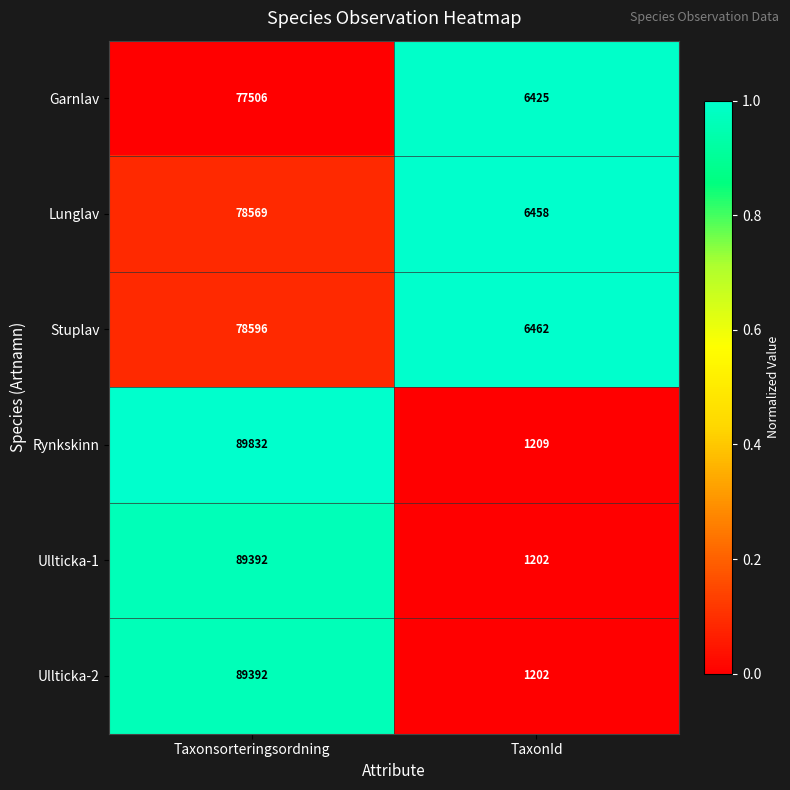

What is the sum of all Rynkskinn values?

91041